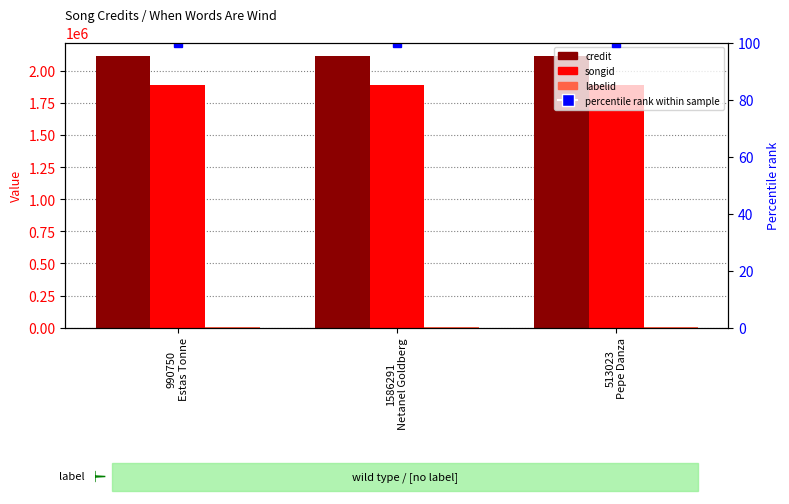

At 513023
Pepe Danza, list the series in order from largest to smallest.

credit, songid, labelid